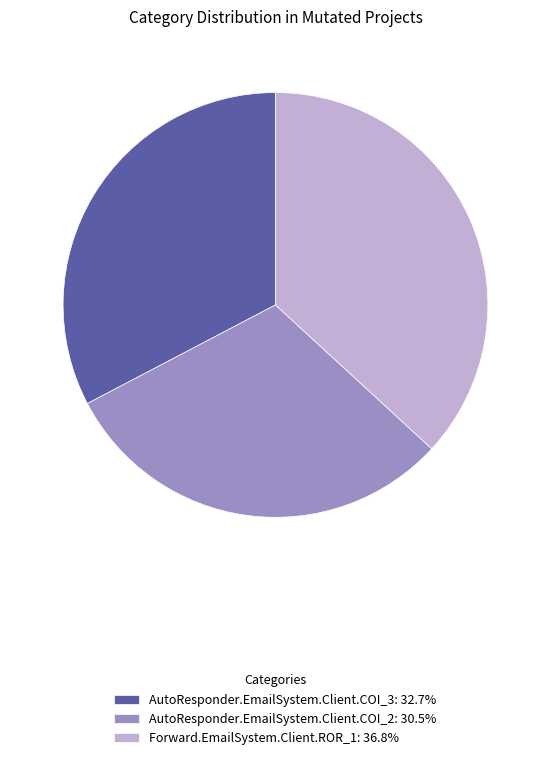

Combined, do Forward.EmailSystem.Client.ROR_1: 36.8% and AutoResponder.EmailSystem.Client.COI_2: 30.5% account for over 50%?

Yes